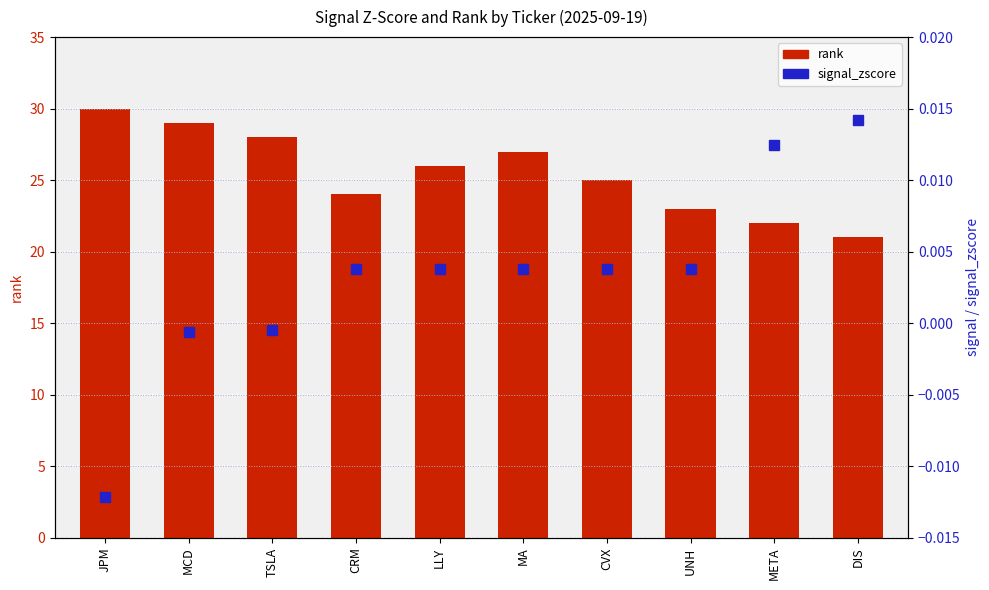

How many positive values does the signal_zscore series have?

7